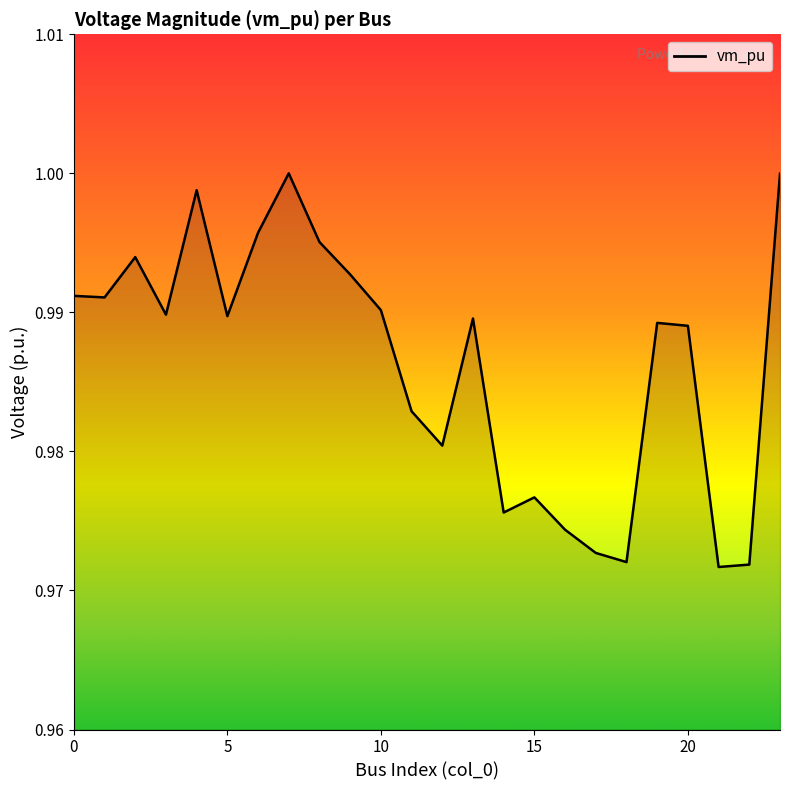

True or false: the data shows 0.6 at 5.

False